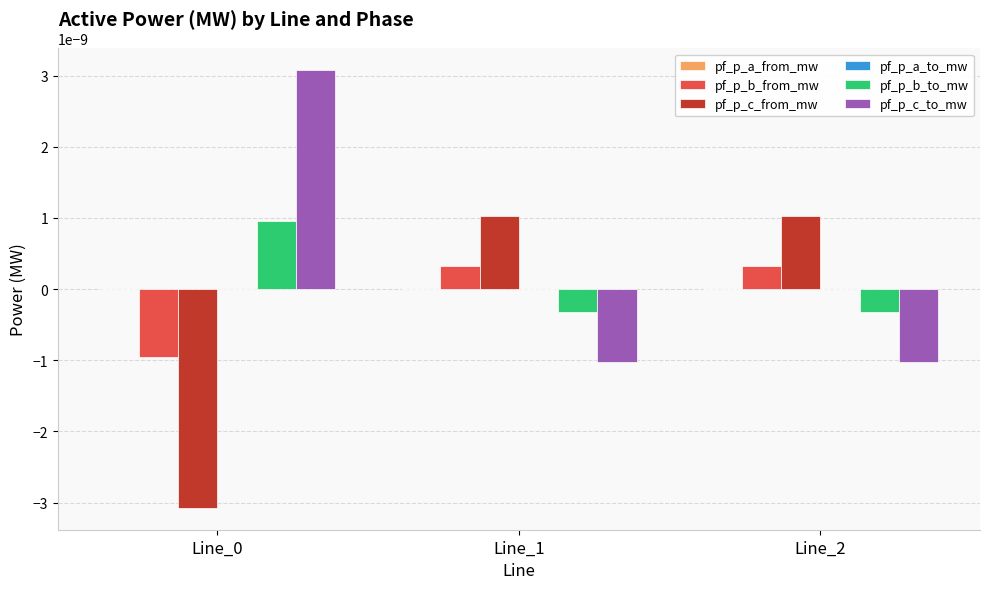

True or false: pf_p_c_from_mw has a value of 0.0 at Line_2.

True